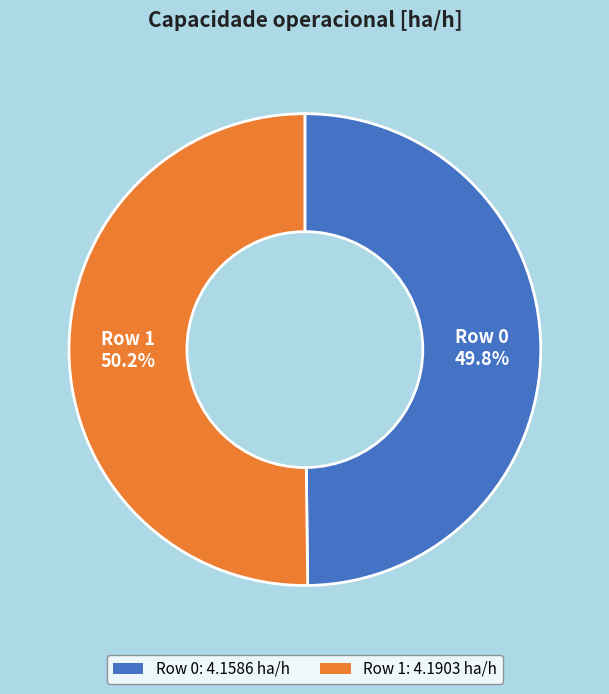

Is the sum of Row 1: 4.1903 ha/h and Row 0: 4.1586 ha/h greater than half?

Yes